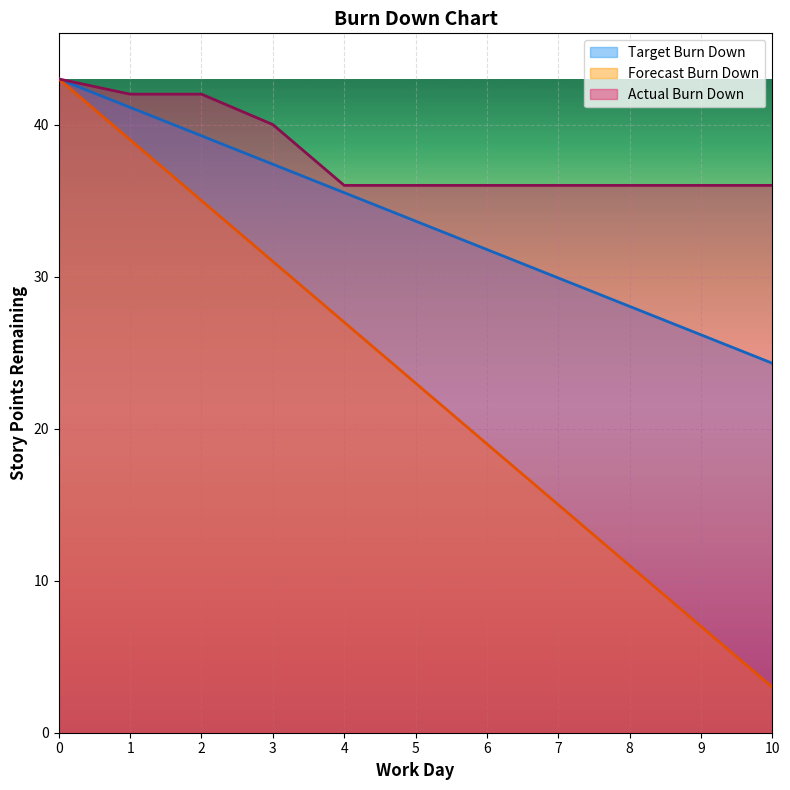

How many lines are shown in the chart?

3